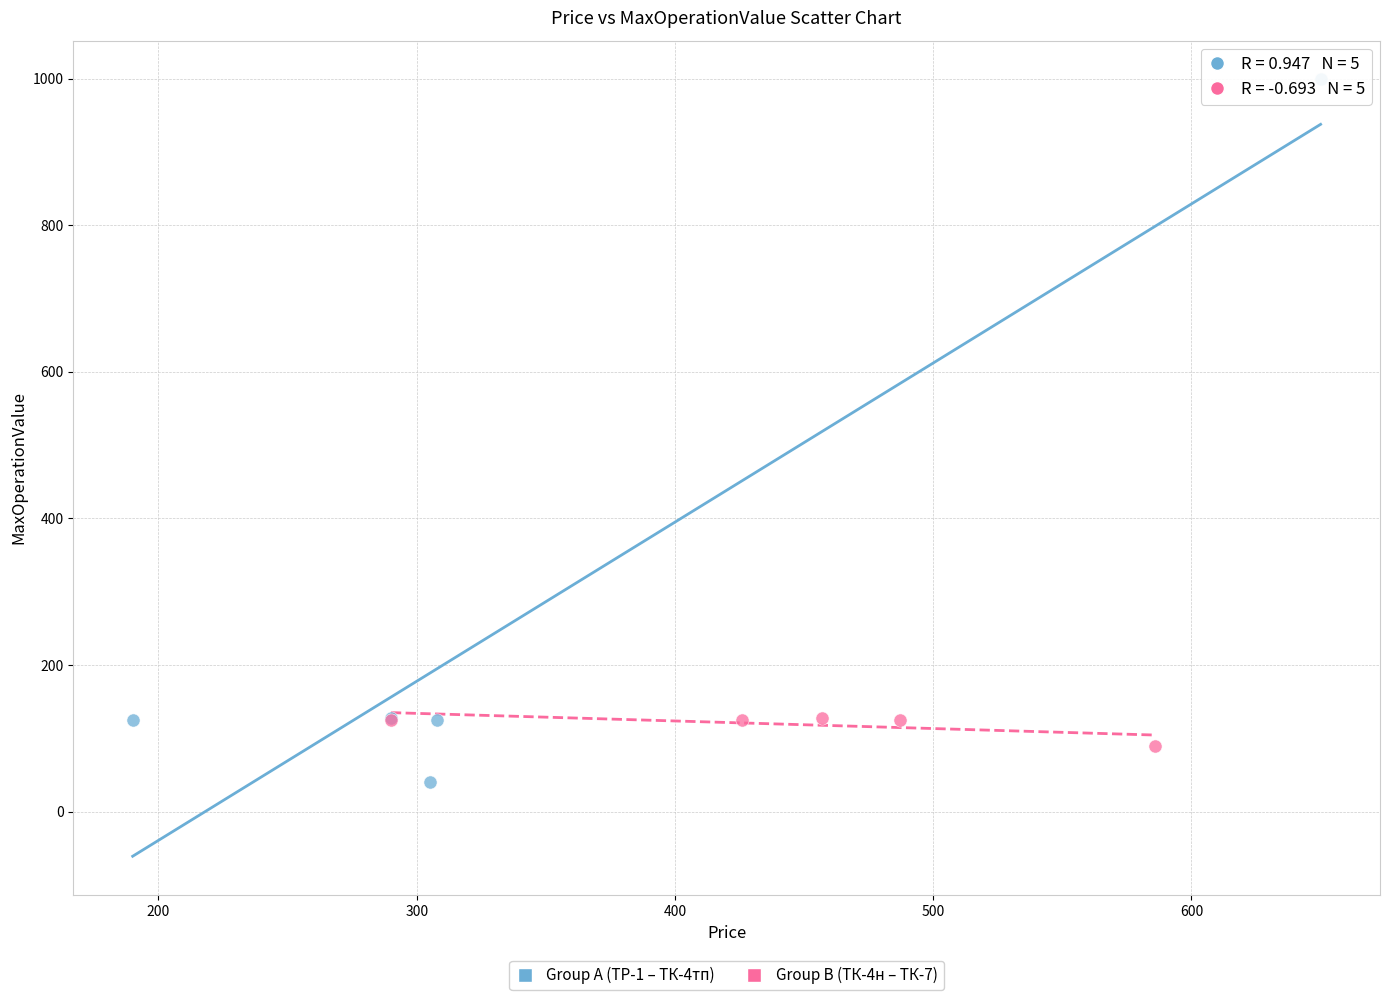

Which series contains the lowest Y value?

Group A (ТР-1 – ТК-4тп)